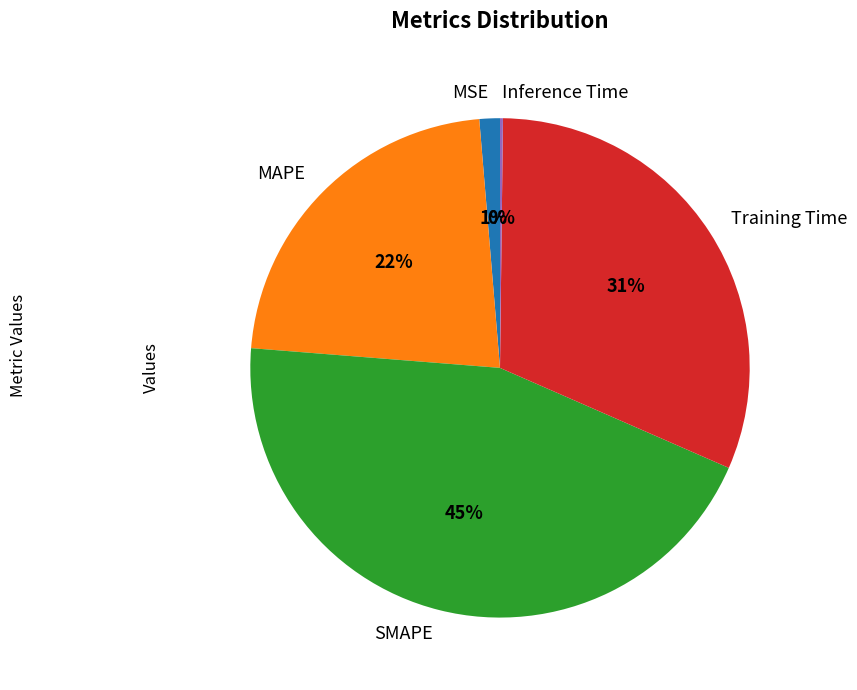

Is it true that Training Time is 31% of the pie?

True